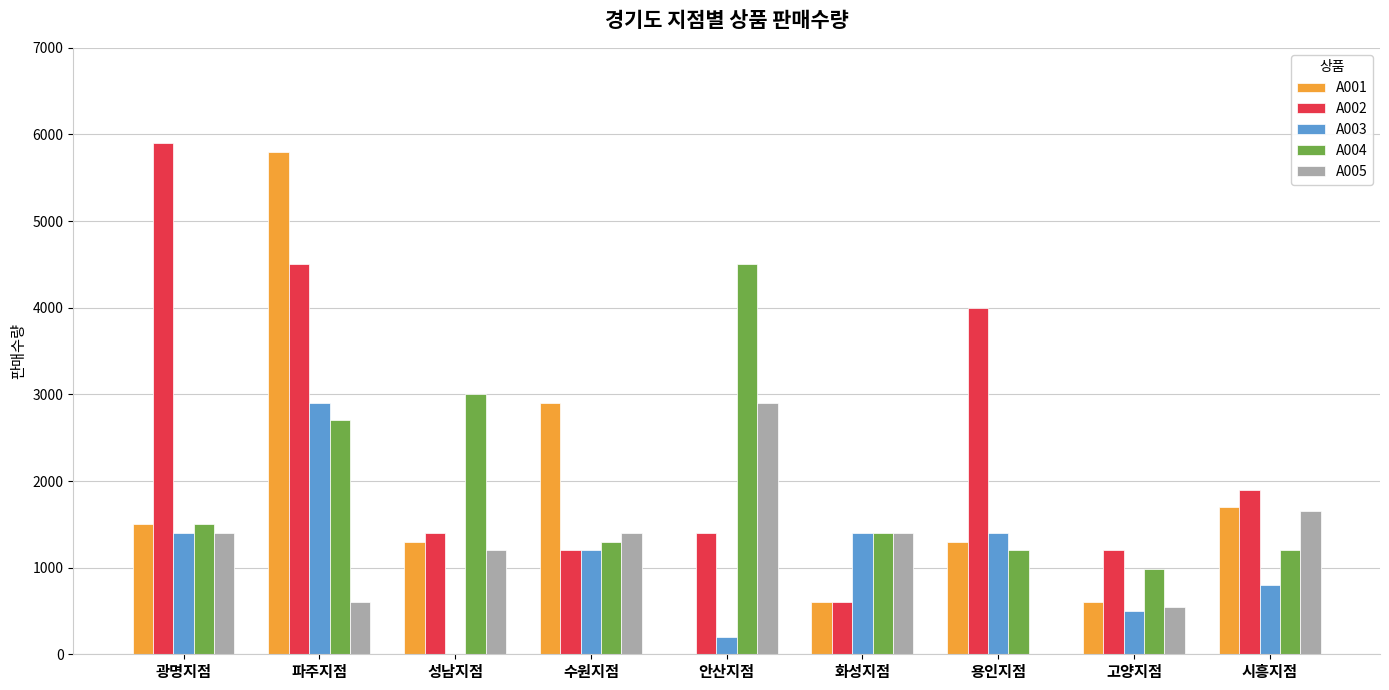

What is the sum of the A001 values at 용인지점 and 시흥지점?

3000